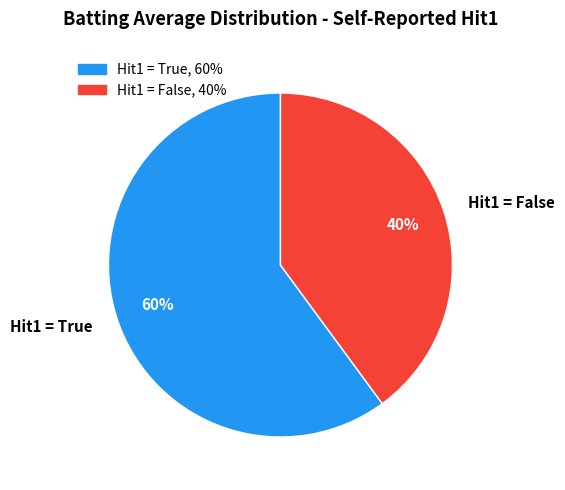

What is the smallest slice in the pie chart?

Hit1 = False